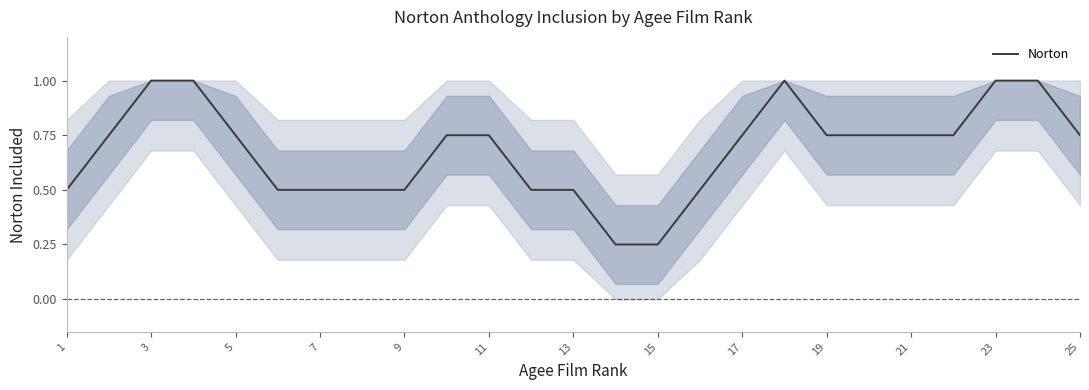

What is the greatest value displayed?

1.0